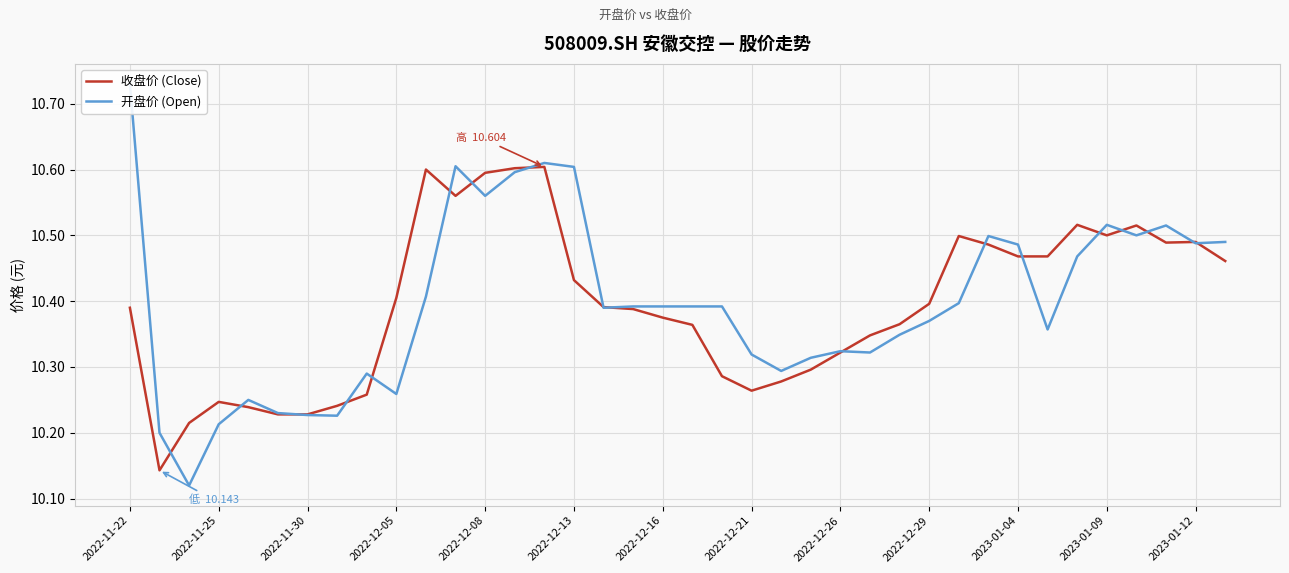

True or false: 收盘价 (Close) has a value of 14.2 at 2023-01-04.

False